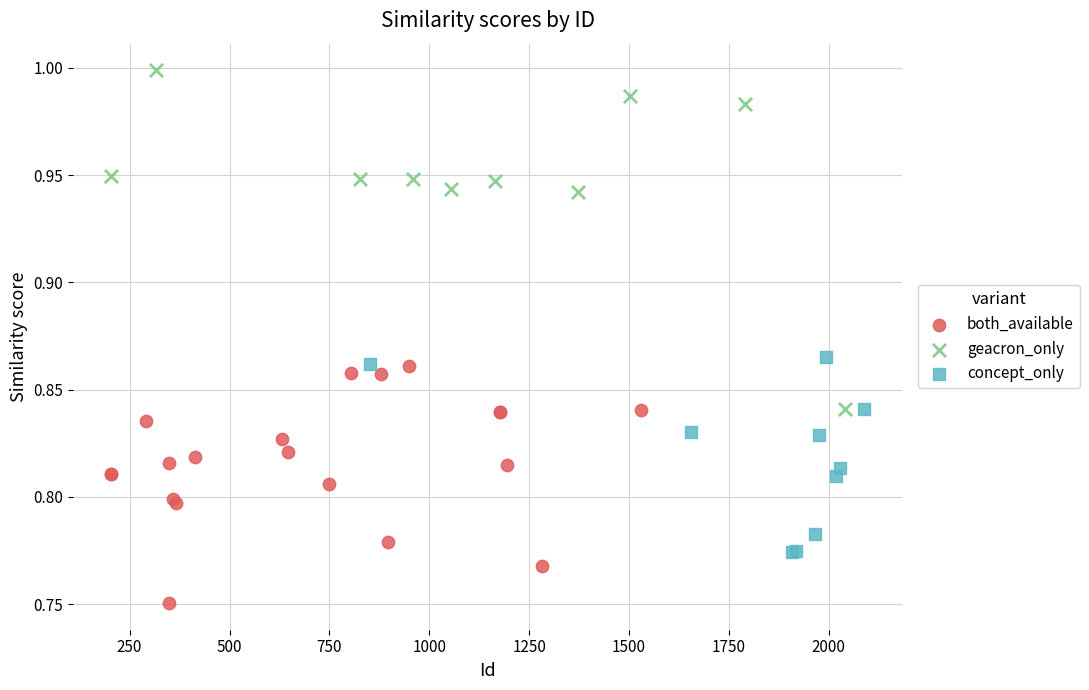

Which series reaches the minimum Y coordinate?

both_available